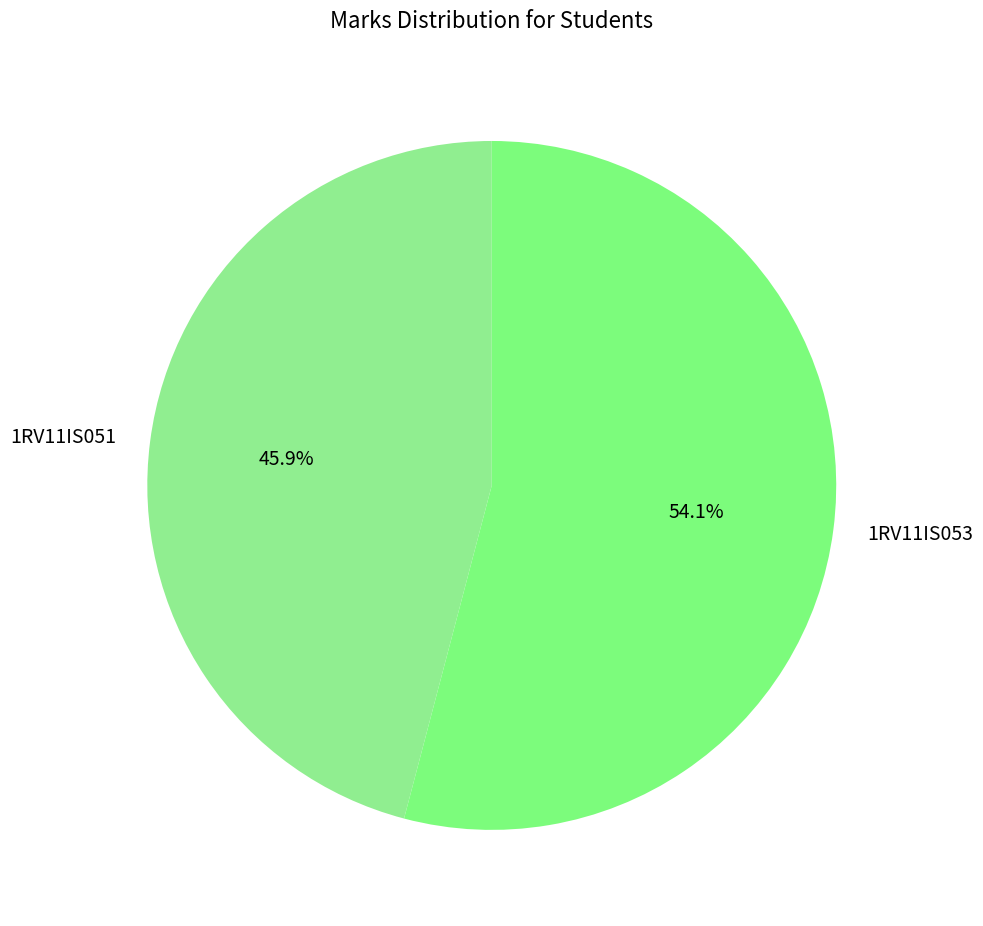

Which slice is the smallest?

1RV11IS051